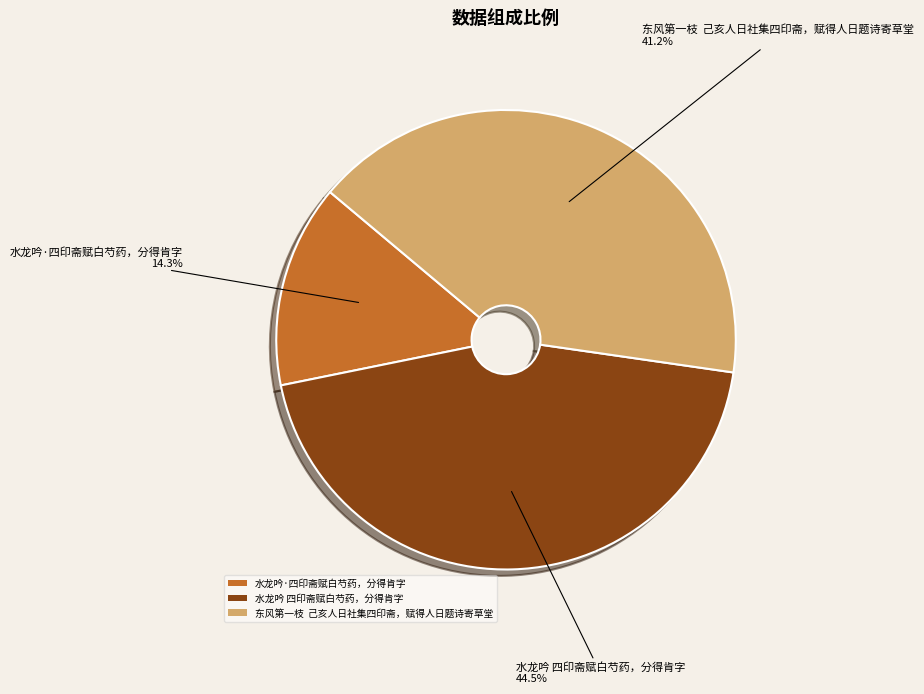

Does any single category account for the majority?

No